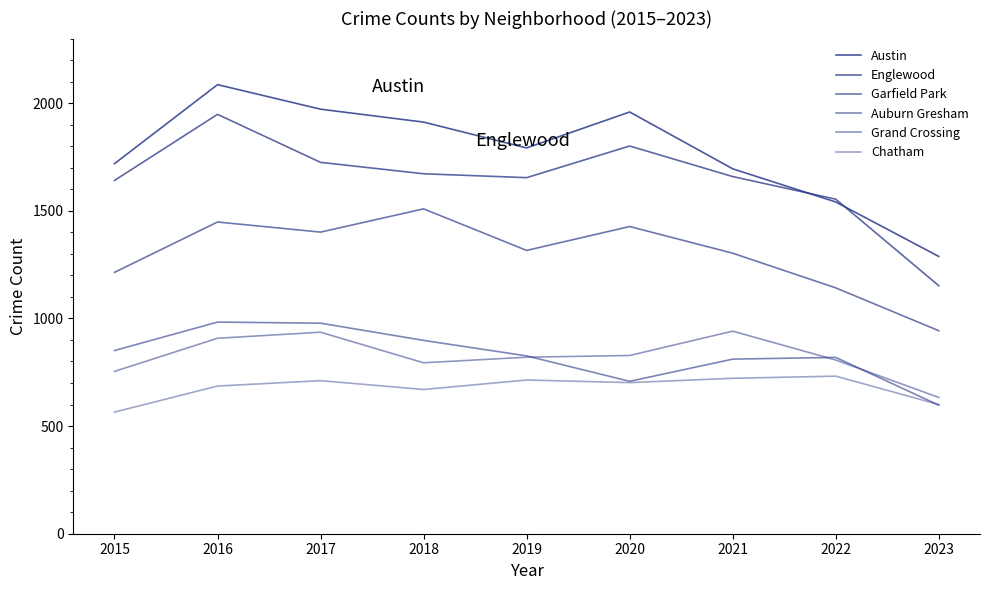

Reading left to right, list all the values displayed in this chart.

Austin: 1719	2086	1972	1912	1792	1959	1695	1541	1288
Englewood: 1641	1948	1725	1672	1654	1801	1659	1554	1152
Garfield Park: 1214	1448	1401	1509	1316	1427	1303	1142	943
Auburn Gresham: 851	983	978	898	826	708	811	819	597
Grand Crossing: 754	908	936	794	820	828	941	807	633
Chatham: 565	686	711	670	714	702	722	732	600